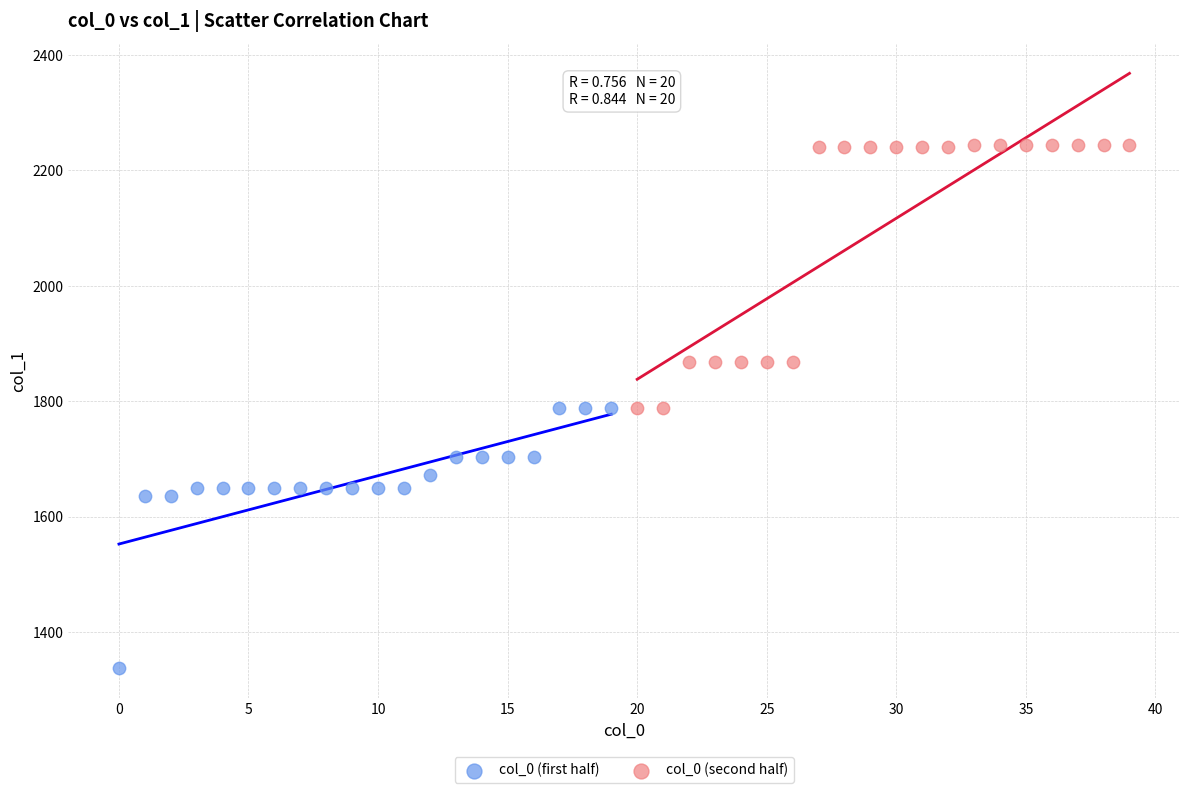

Which series contains the highest Y value?

col_0 (second half)